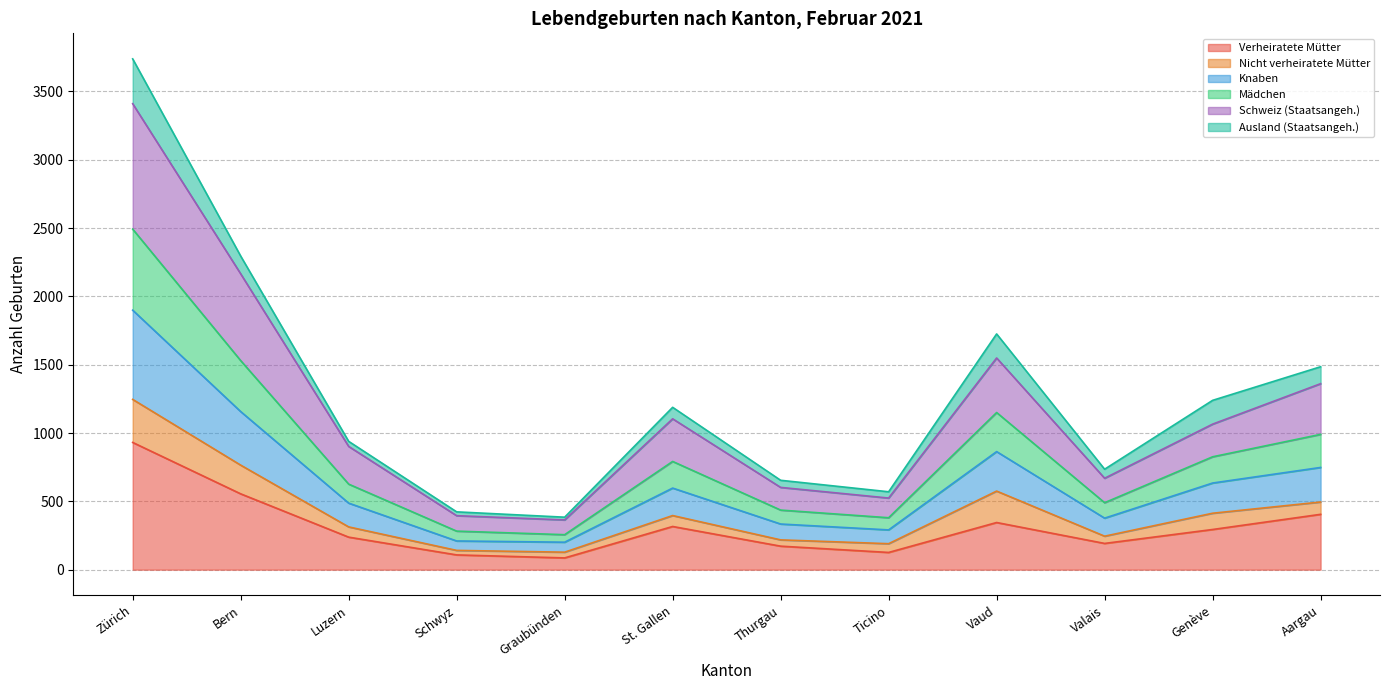

At which label does Mädchen reach its peak?

Zürich